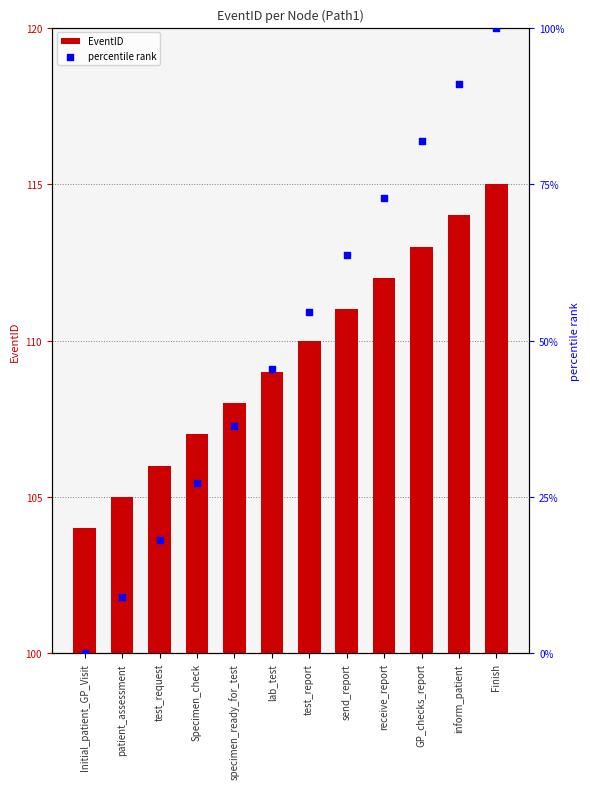

What is the total value across all series at lab_test?

154.5